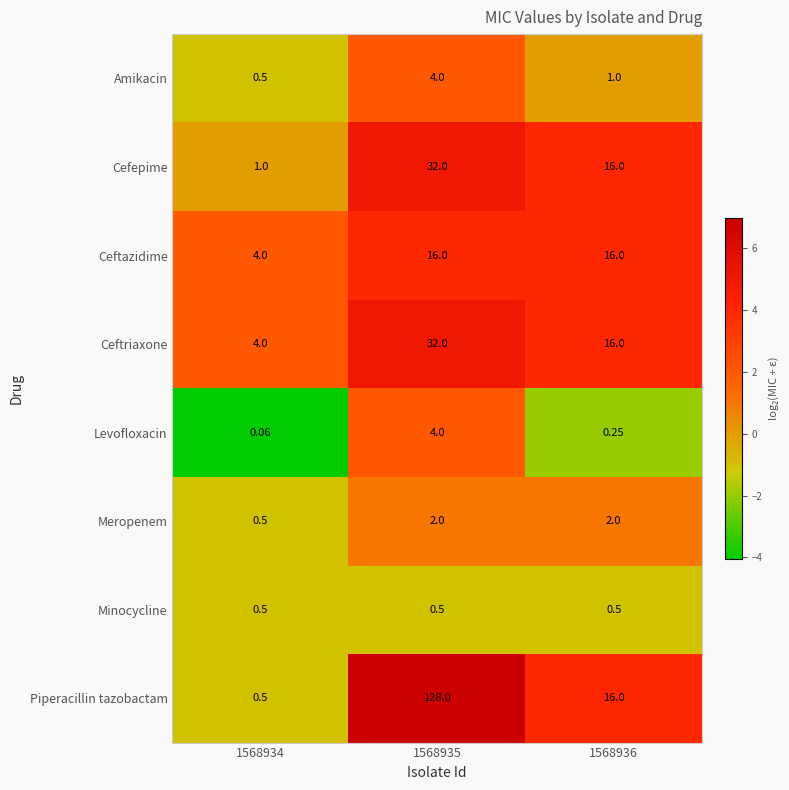

How many data points in Cefepime are less than 16?

1